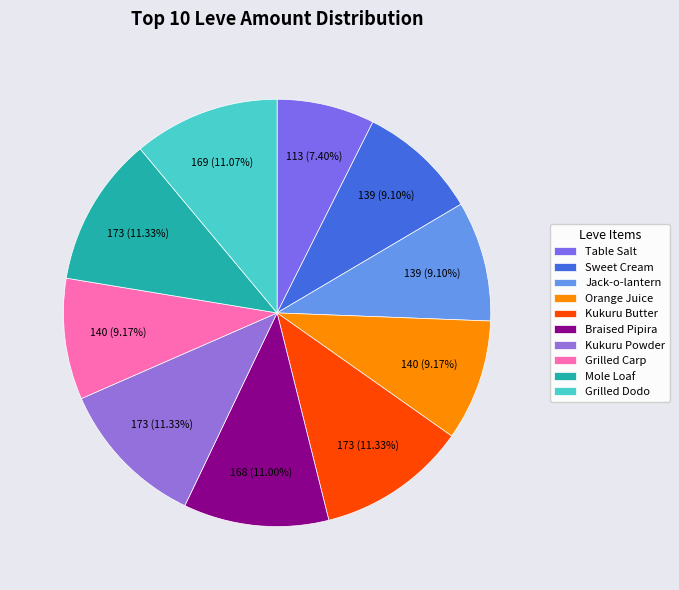

To the nearest percent, what percentage of the pie is Jack-o-lantern?

9%